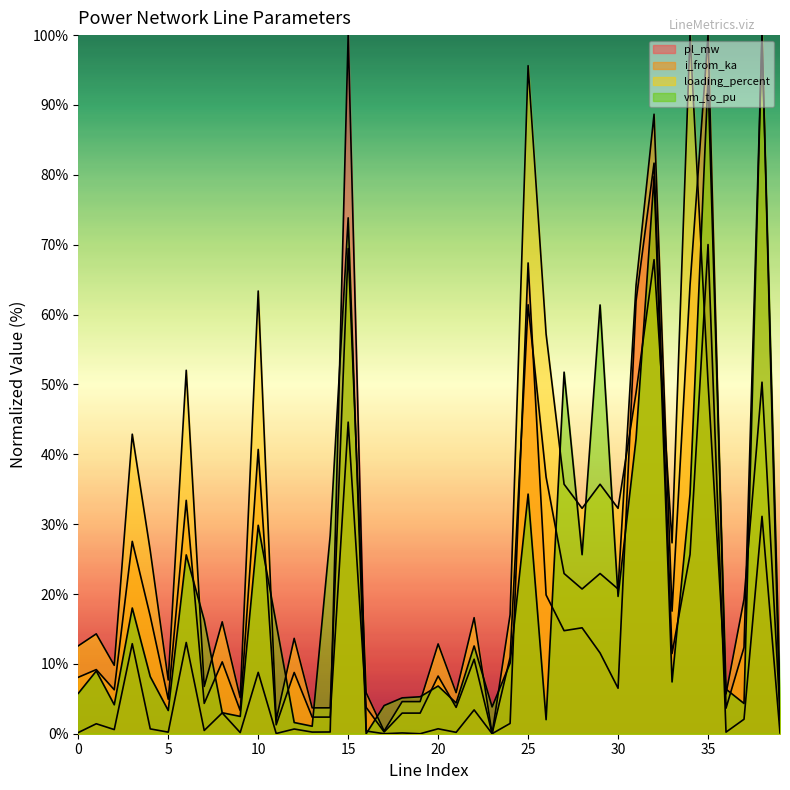

Between 8 and 32, which series saw the biggest shift?

pl_mw